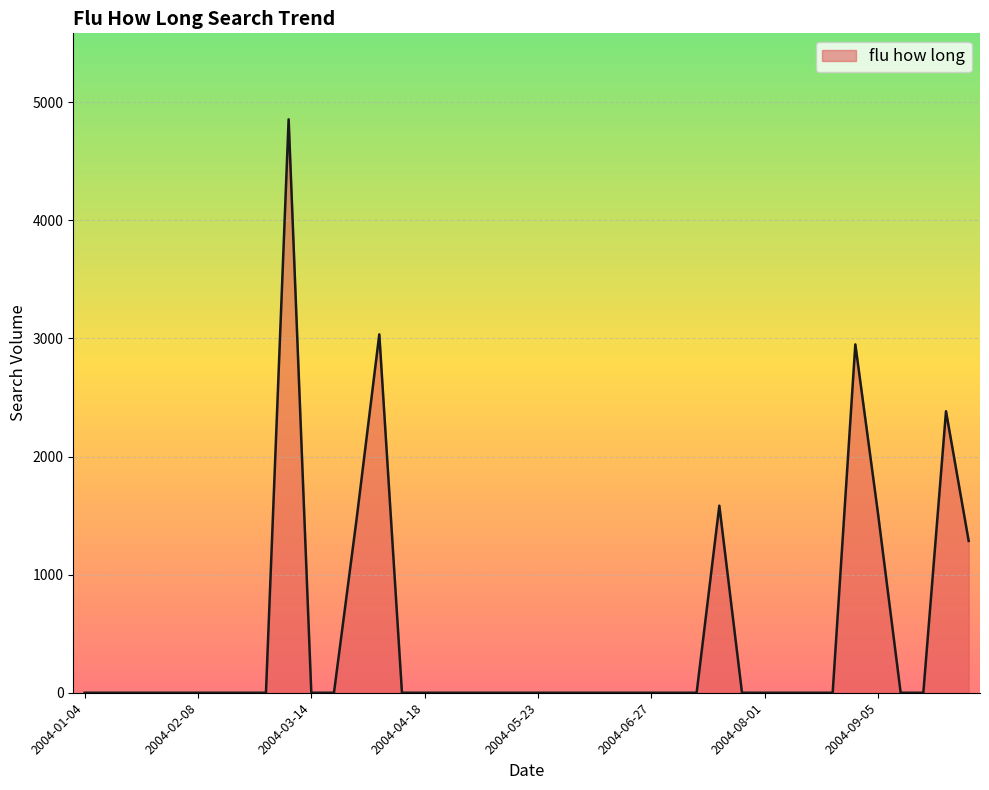

What is the greatest value displayed?

4854.9